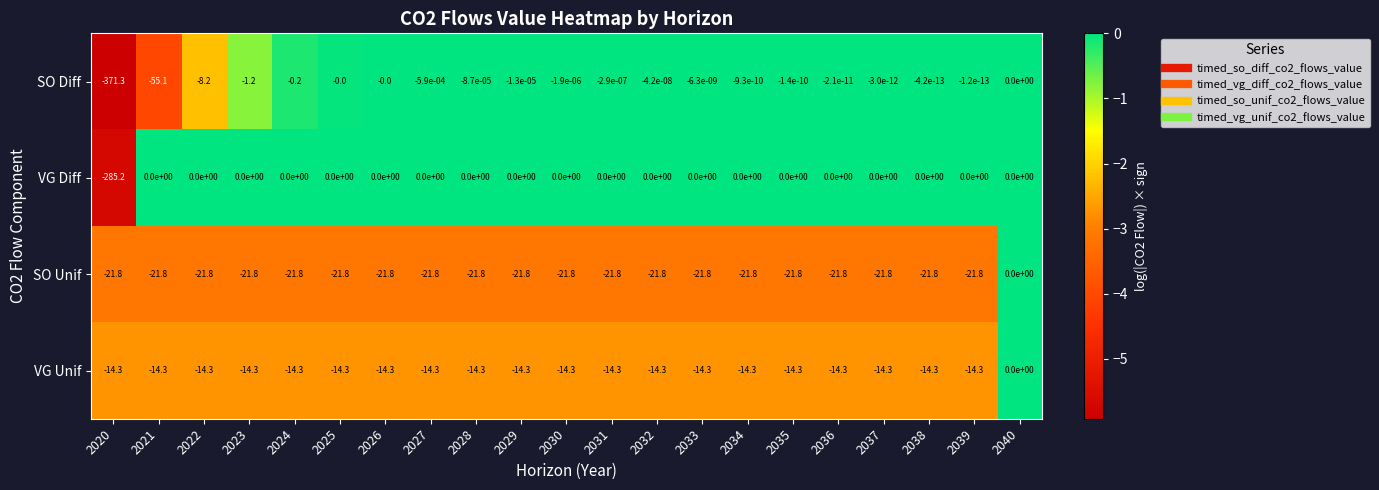

The value of VG Unif at 2031 is -25.1. True or false?

False